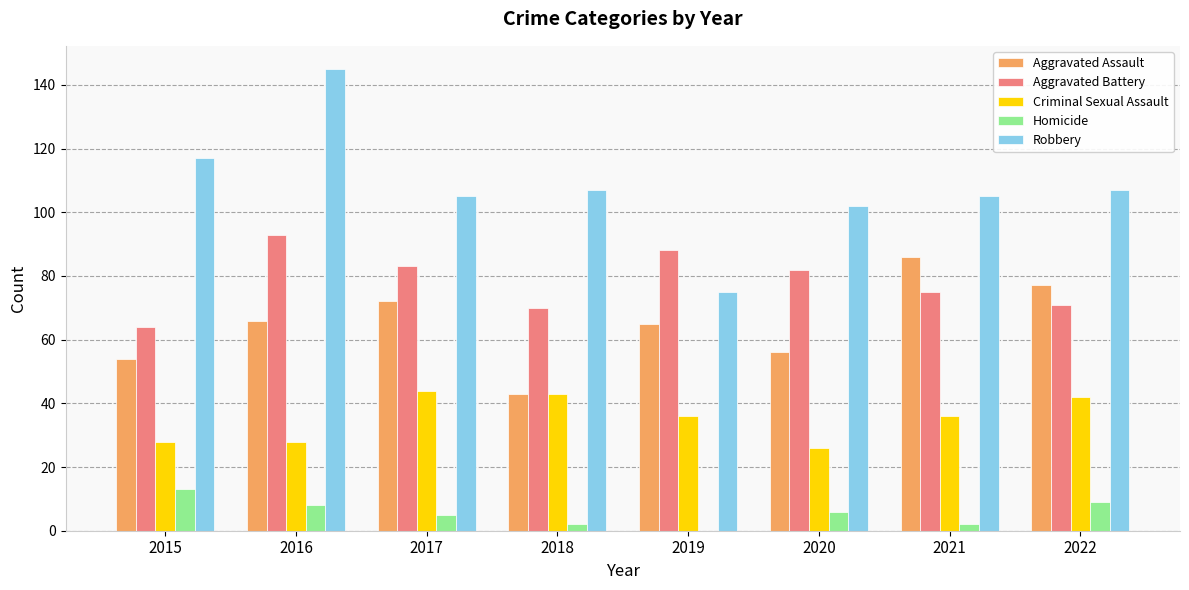

Count the number of categories in the chart.

8